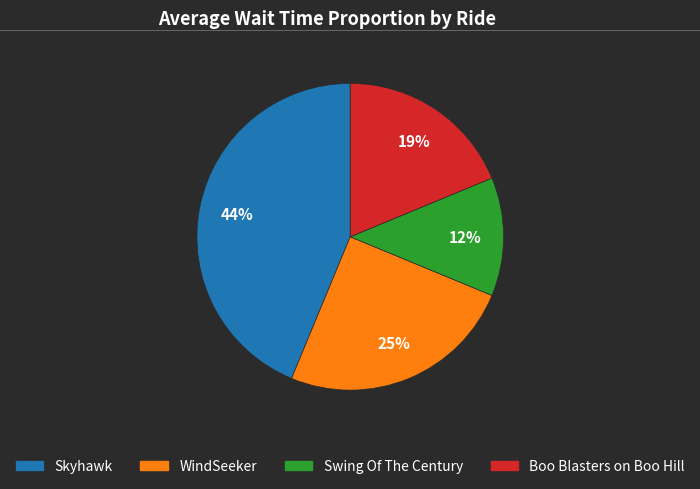

Is it true that WindSeeker is 25% of the pie?

True